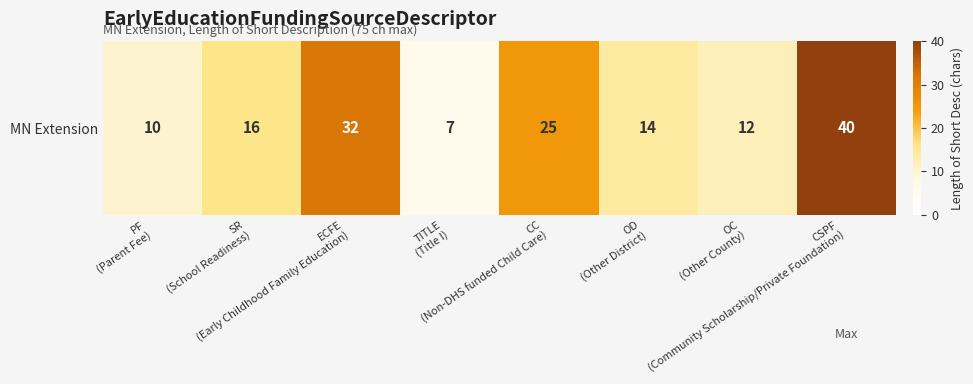

How many values are below 16?

4